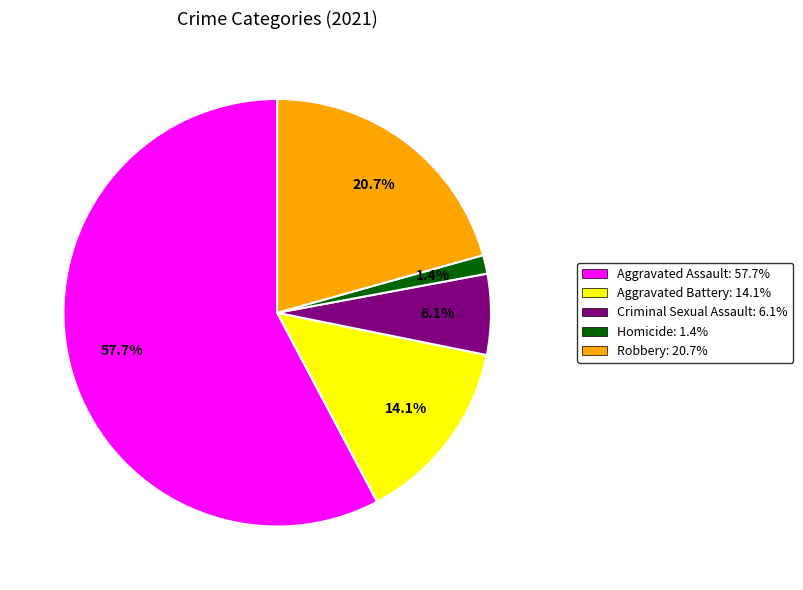

Which slice is the largest?

Aggravated Assault